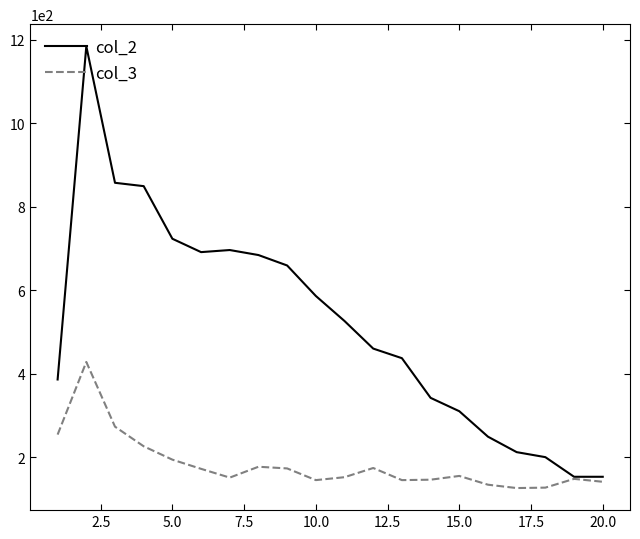

List the series in order of their overall mean, highest first.

col_2, col_3